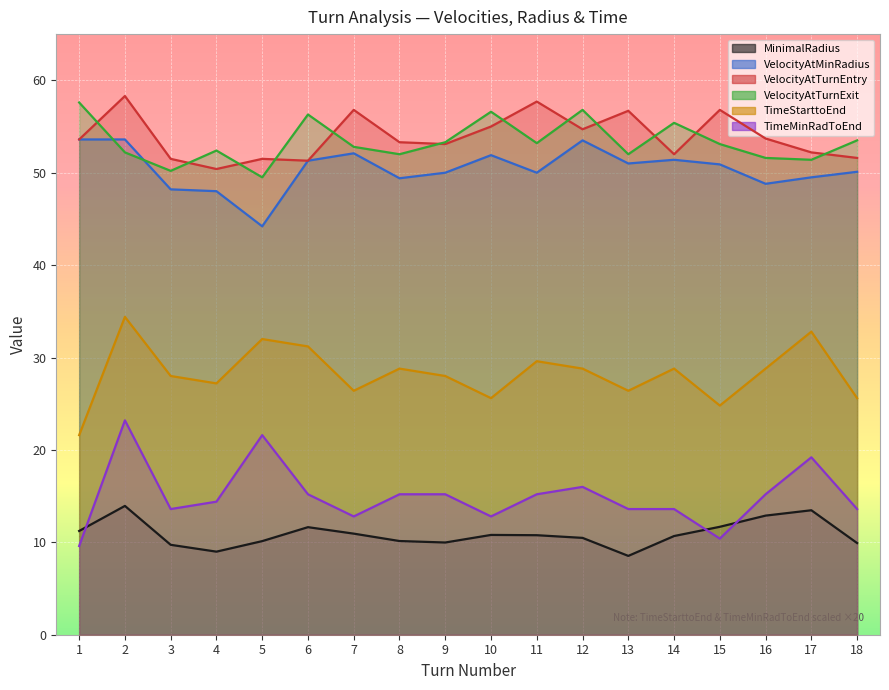

What is the difference between the MinimalRadius values at 9 and 2?

4.0